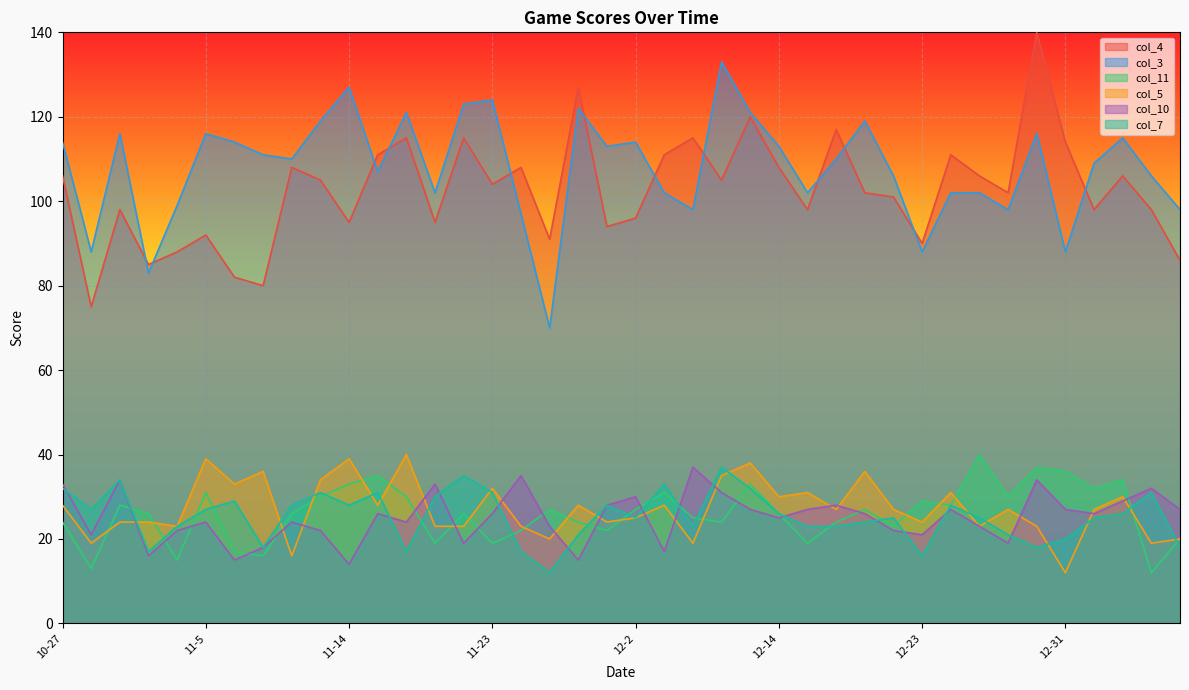

In col_5, how many points are lower than both neighbors (excluding endpoints)?

14